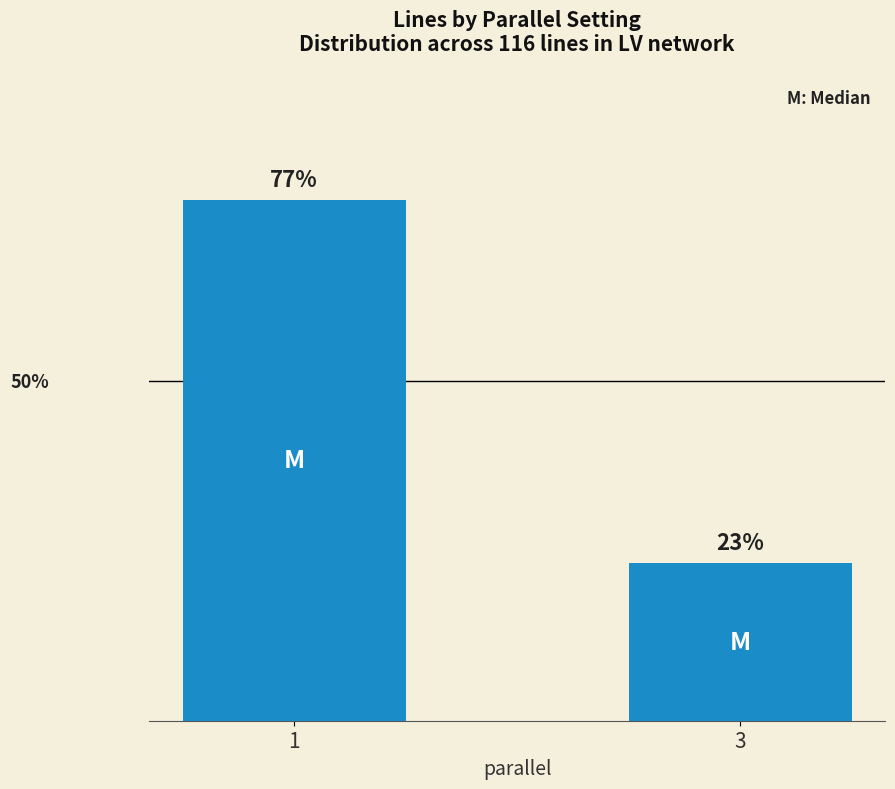

The value at 1 is 89. True or false?

True